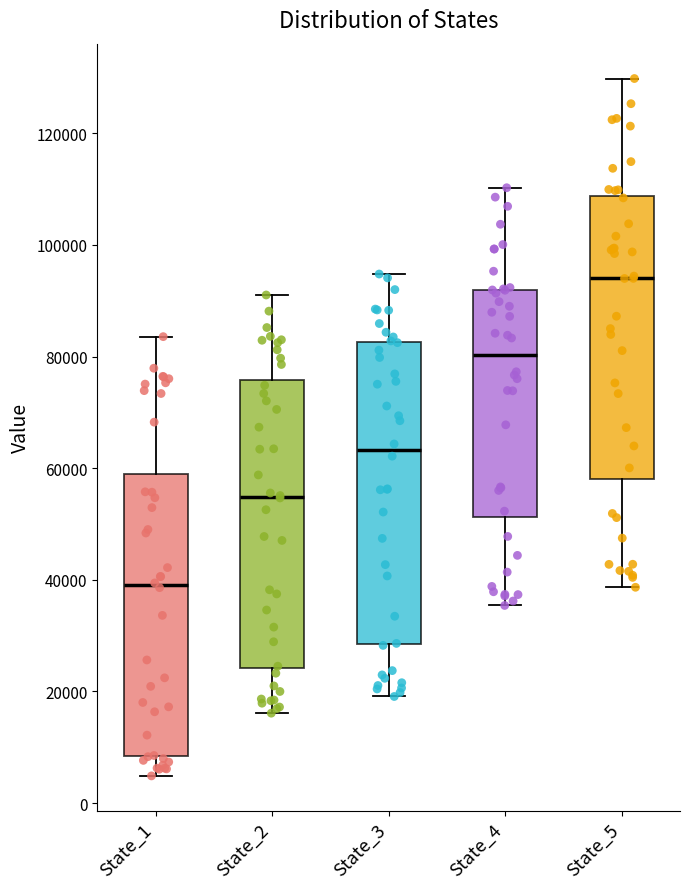

Reading left to right, read every box against the y-axis: the position of its median line, the range the box covers, and the ends of its whiskers. The values are not printed on the chart, so give them approximately, as read against the axis.

State_1: median 40000, box 8000 to 58000, whiskers 4000 to 84000
State_2: median 54000, box 24000 to 76000, whiskers 16000 to 92000
State_3: median 64000, box 28000 to 82000, whiskers 20000 to 94000
State_4: median 80000, box 52000 to 92000, whiskers 36000 to 110000
State_5: median 94000, box 58000 to 108000, whiskers 38000 to 130000